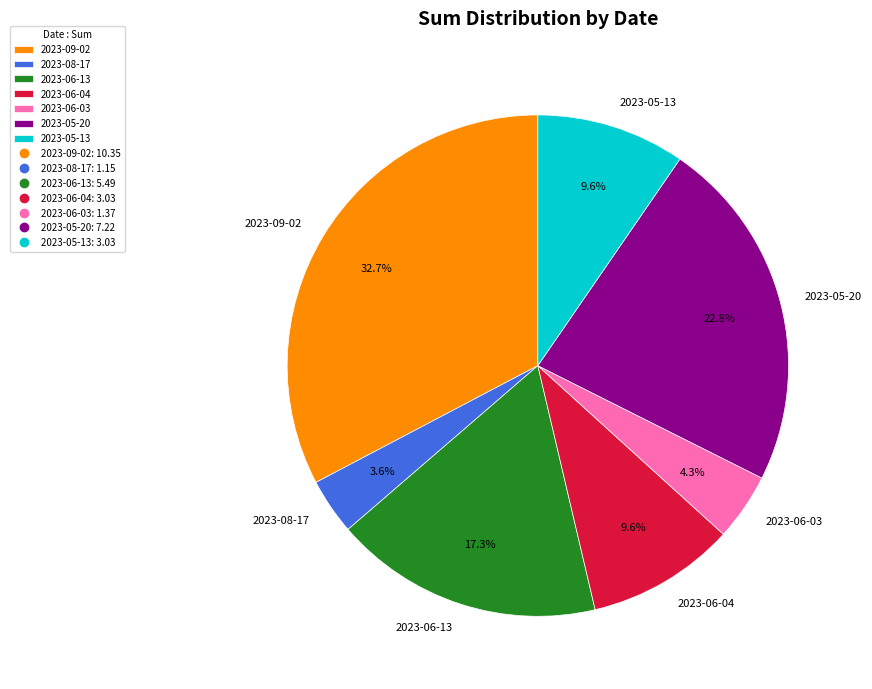

What percentage is the 2023-06-13 slice, to the nearest percent?

17%